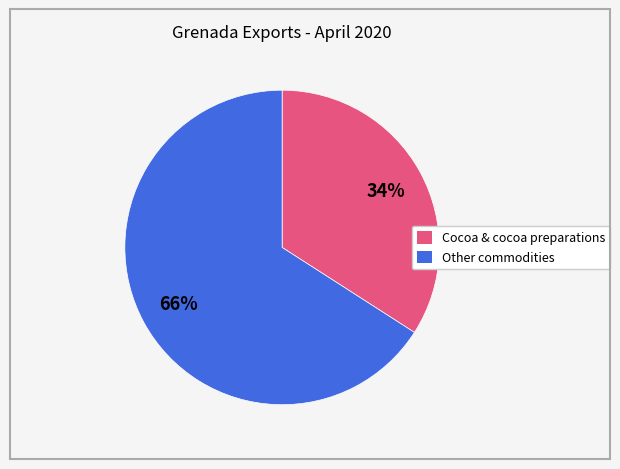

Is there a majority slice in this chart?

Yes